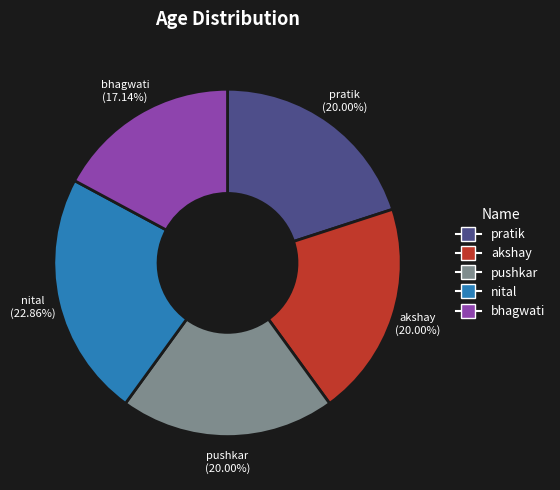

How many segments does this pie chart have?

5